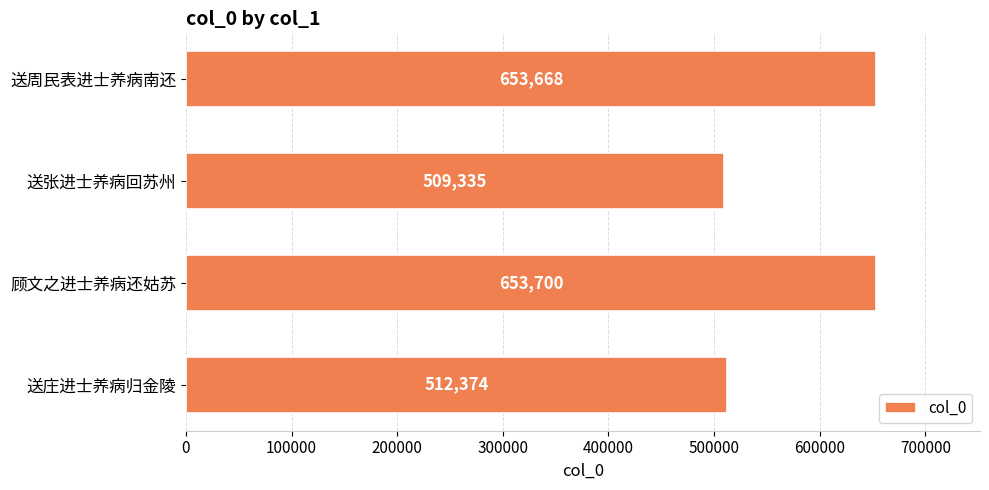

What is the difference between the second highest and minimum values?

144333